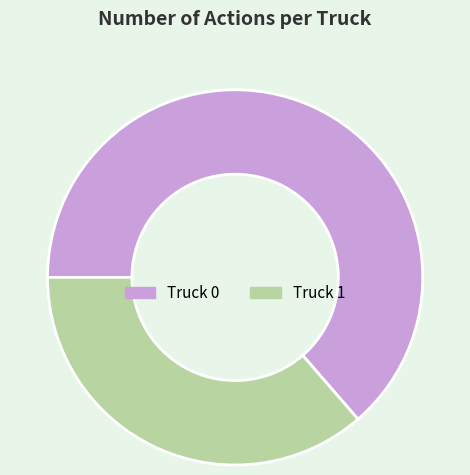

Does any single category account for the majority?

Yes